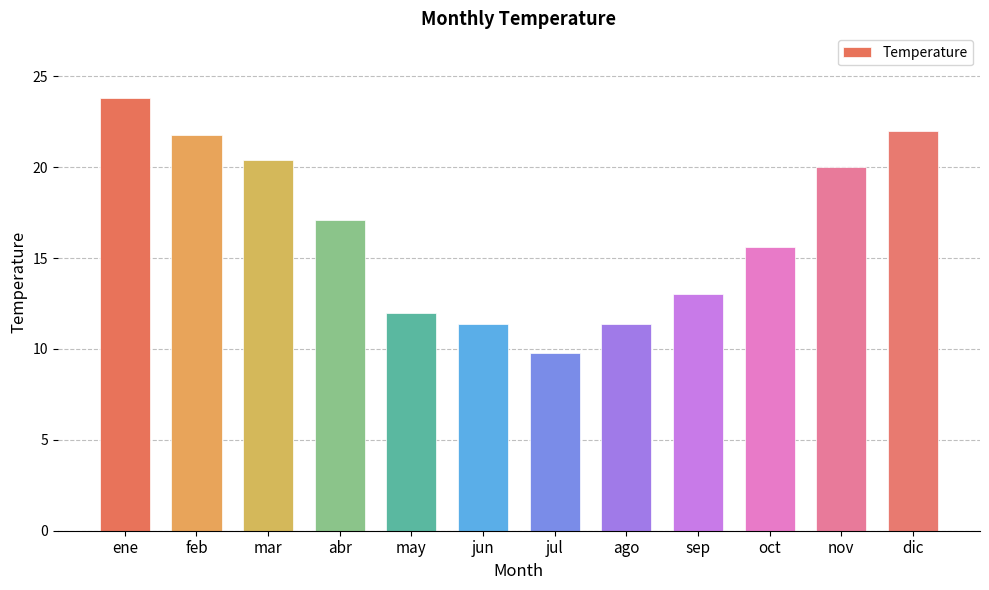

How many data points are less than 17?

6